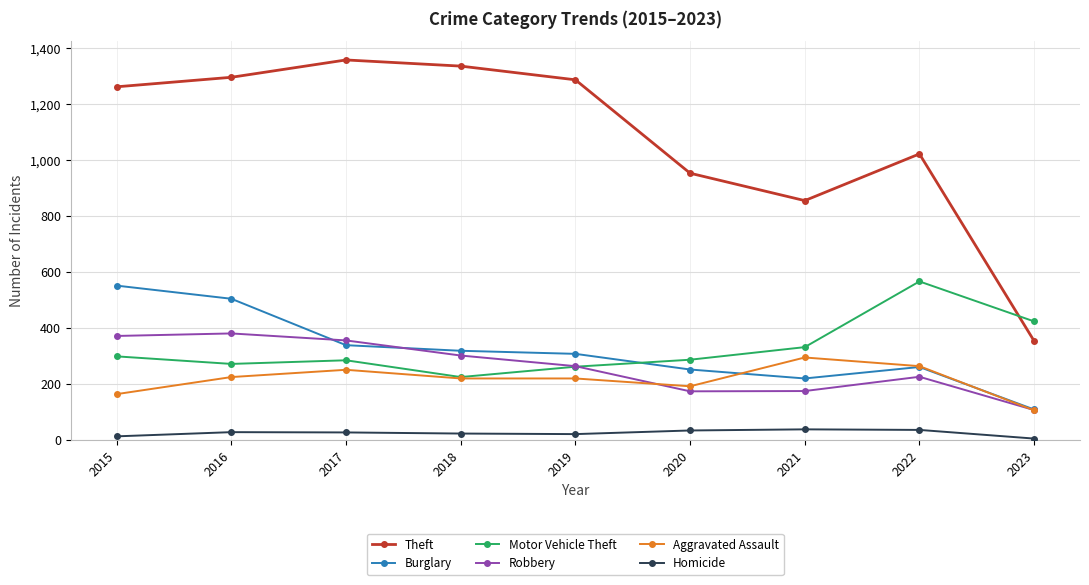

What is the sum of the Theft values at 2016 and 2017?

2656